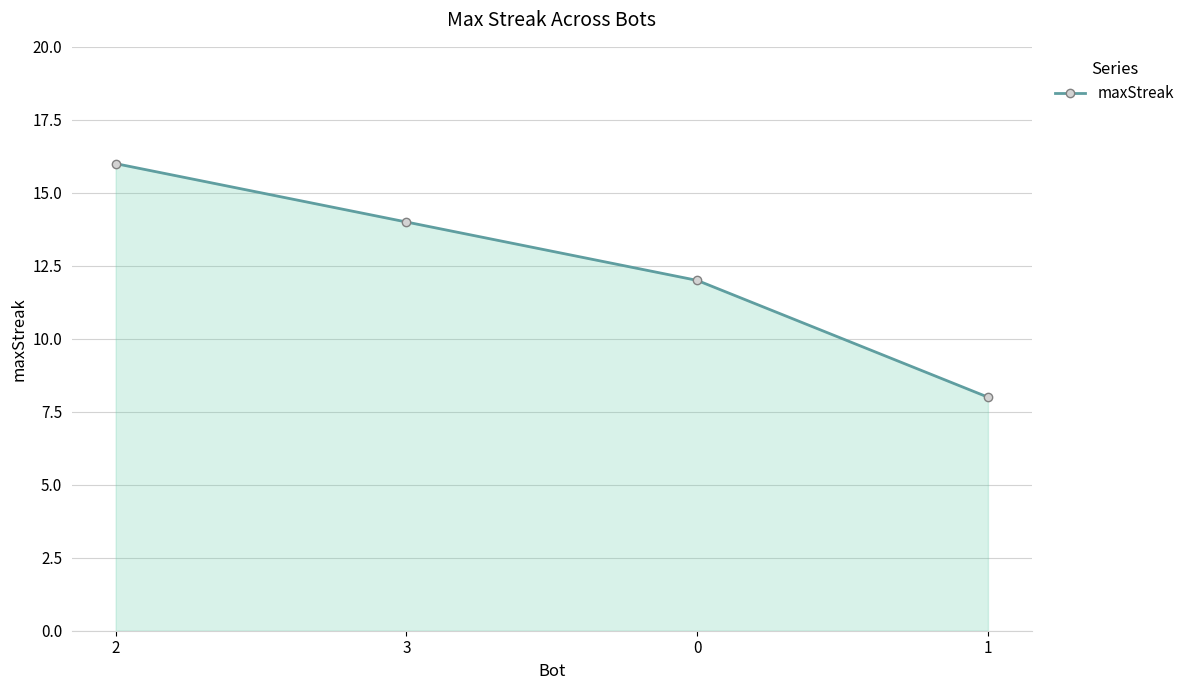

How many lines are shown in the chart?

1